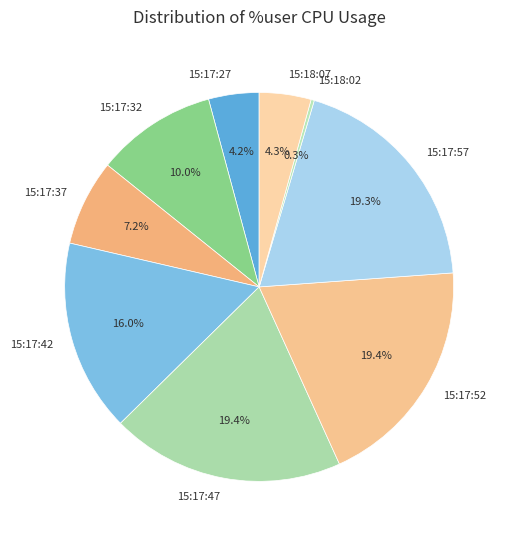

Is there any slice that represents more than half of the pie?

No